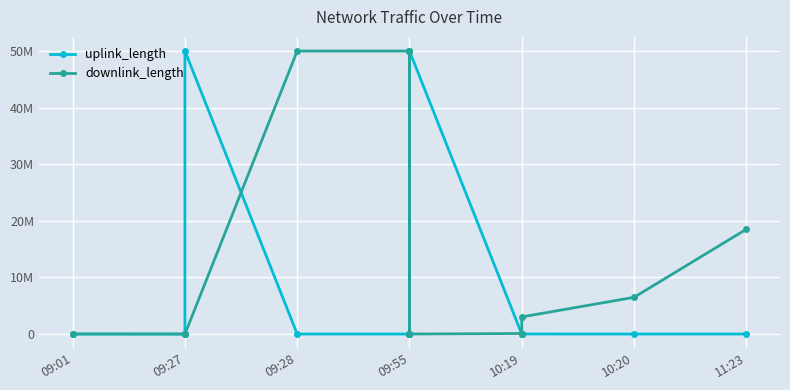

Rank the series by their maximum value, from lowest to highest.

uplink_length, downlink_length